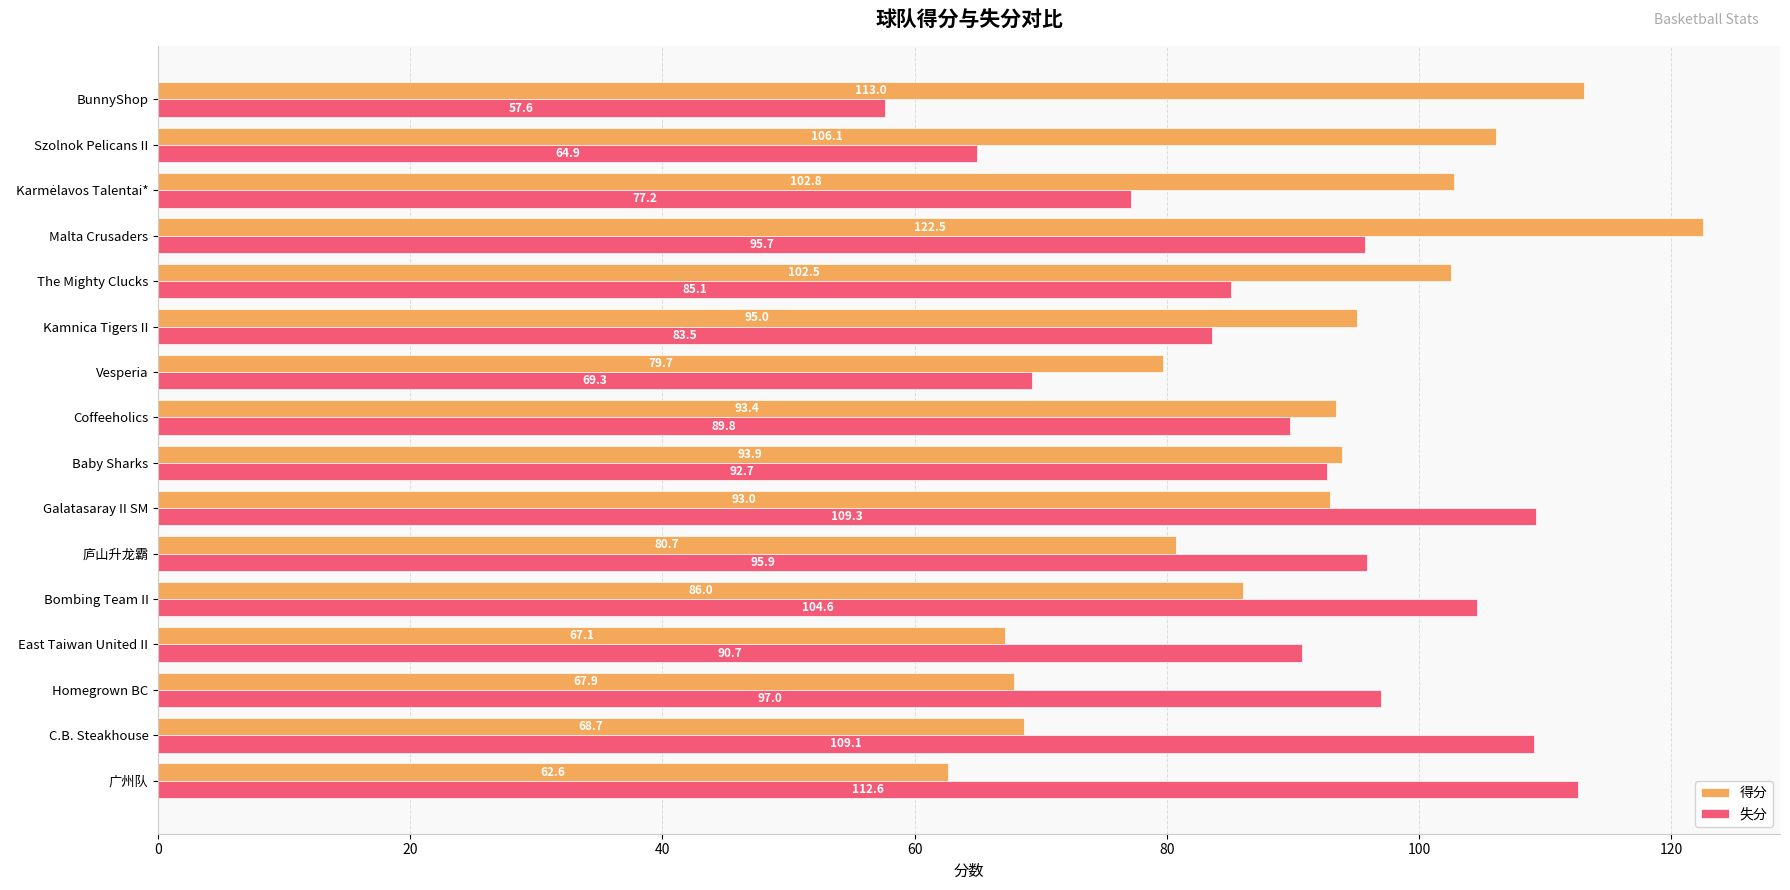

At which category is the sum across all series the highest?

Malta Crusaders